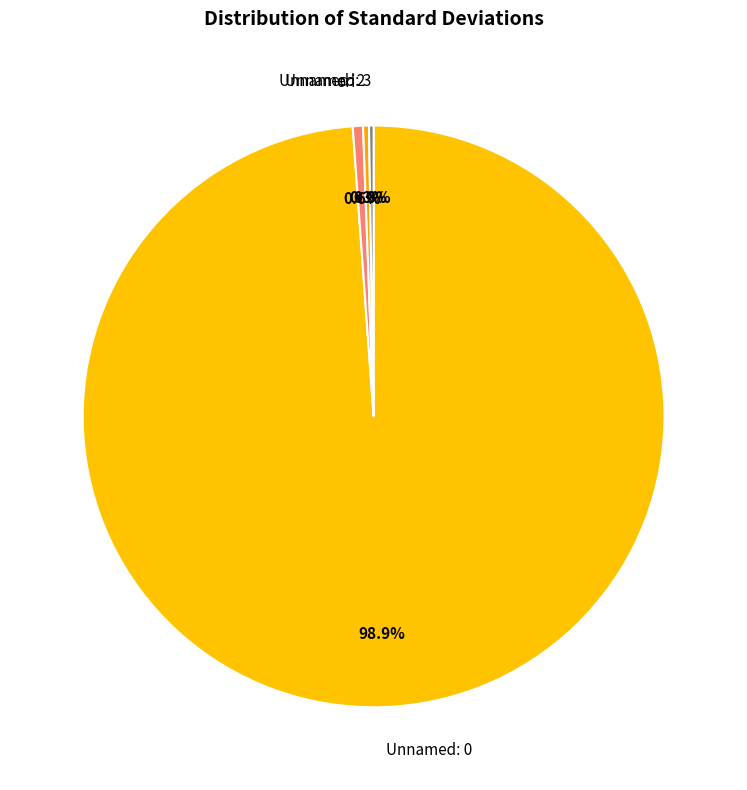

What is the ratio of the value at Unnamed: 2 to the value at ori?

0.6